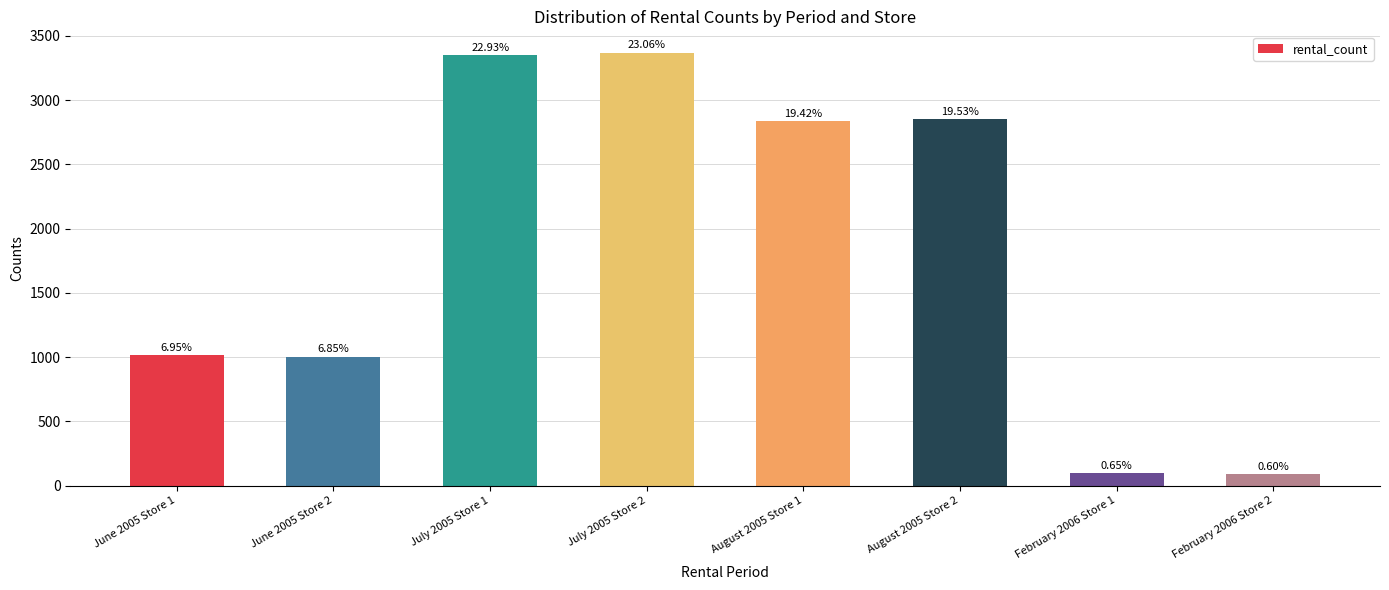

Reading right to left, transcribe all the data shown in this chart.

87	95	2851	2835	3366	3347	1000	1015